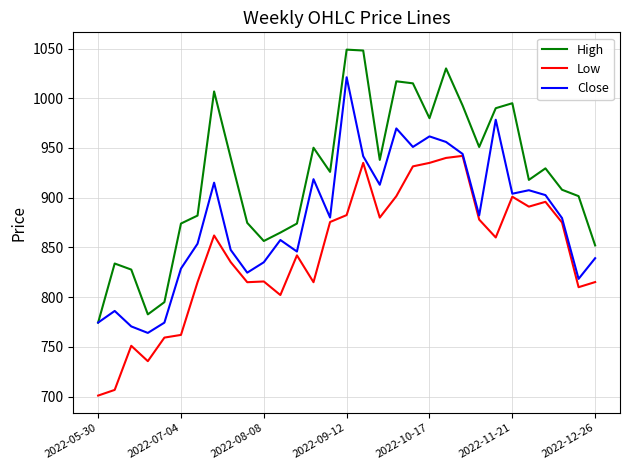

Is this an area chart (filled region under the line)?

No